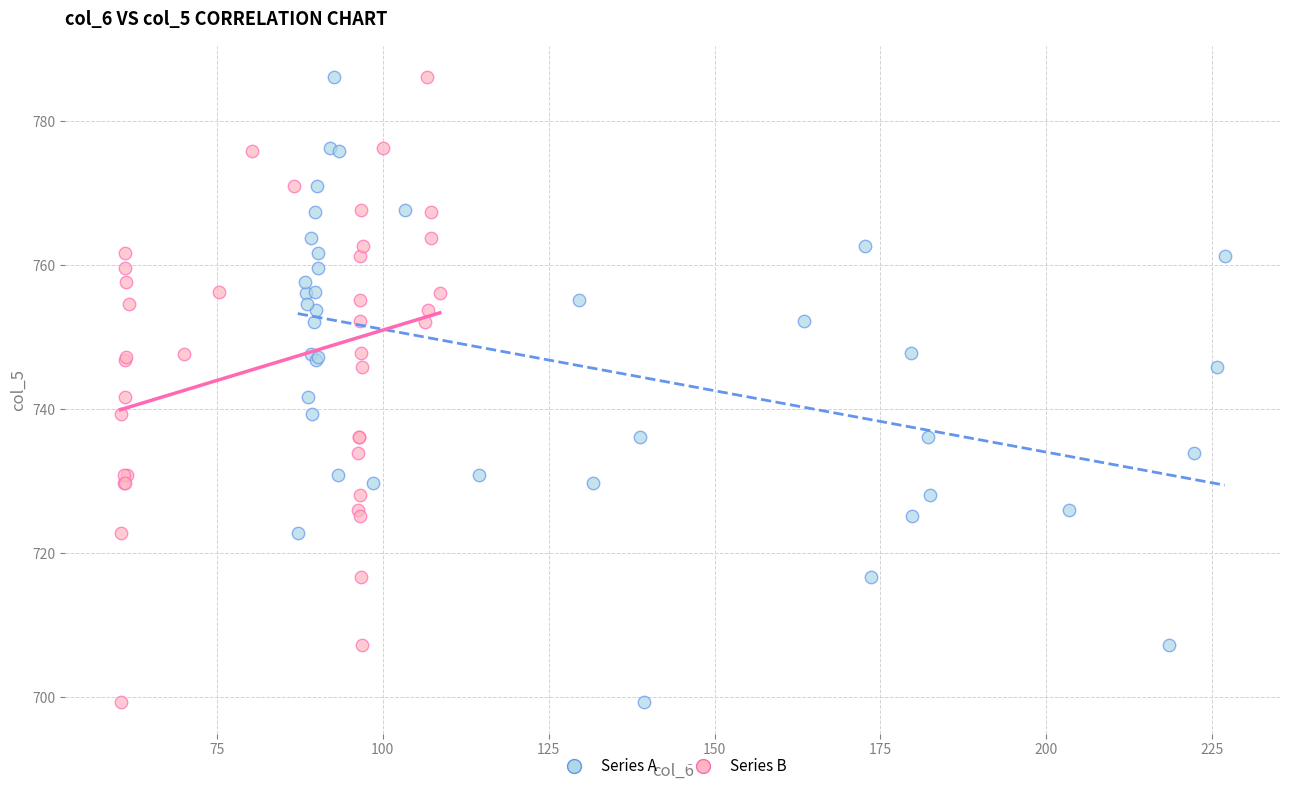

What are all the series names shown in the legend?

Series A, Series B